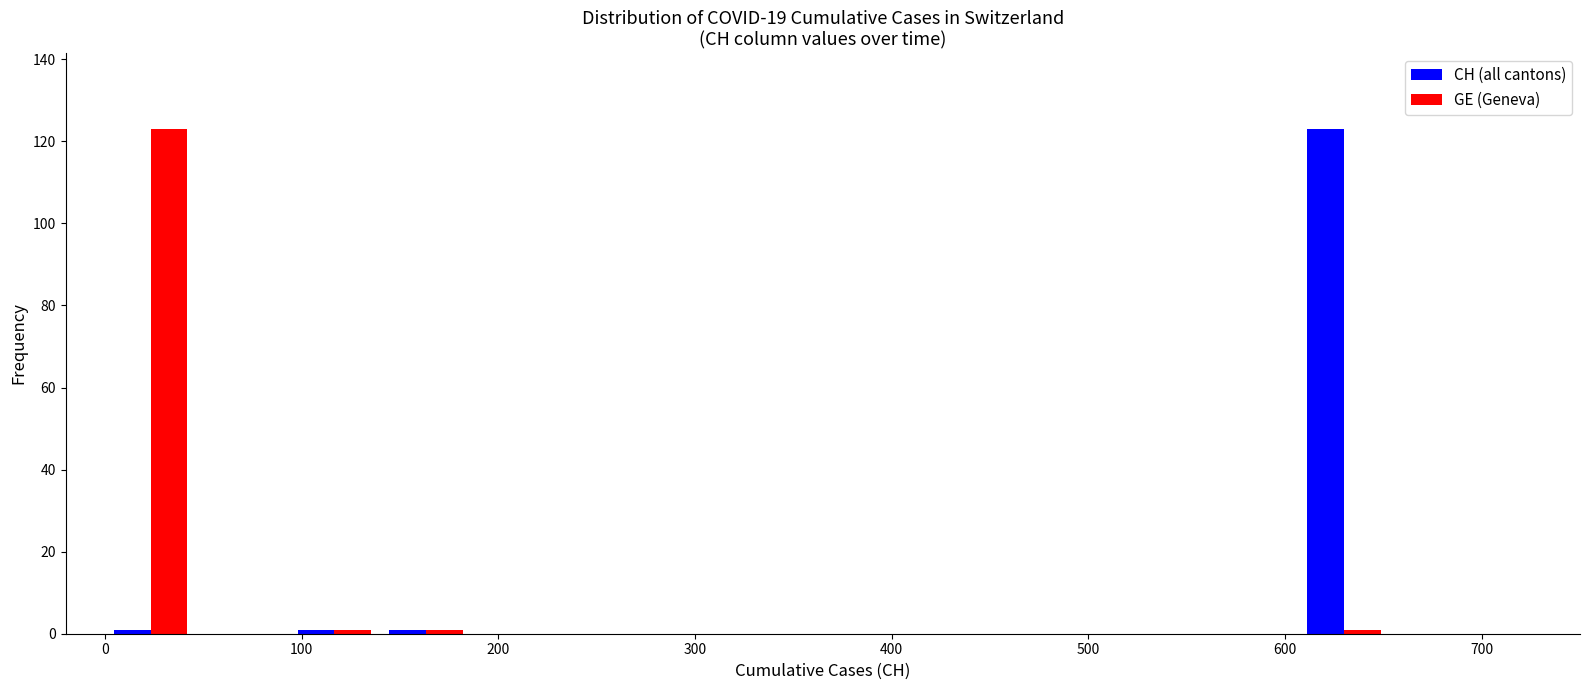

What is the height of the GE (Geneva) bar covering 0 to 50 on the x-axis? Neither the bar edges nor the heights are printed on the chart, so give them approximately, as read against the axes.

124